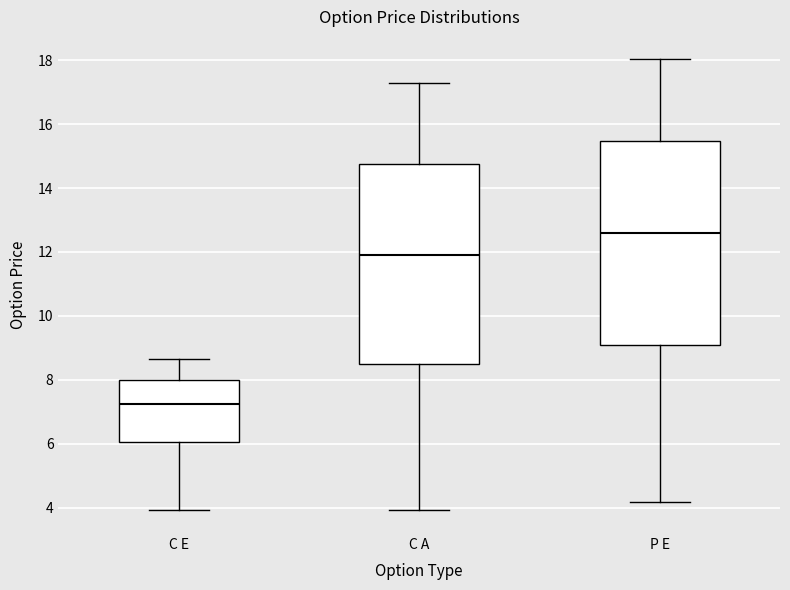

Reading left to right, transcribe this box plot: for each box, give where its median line is, the range the box spans, and where its two whiskers end, as read against the y-axis. The values are not printed on the chart, so give them approximately, as read against the axis.

C E: median 7.2, box 6.0 to 8.0, whiskers 4.0 to 8.6
C A: median 12.0, box 8.4 to 14.8, whiskers 4.0 to 17.4
P E: median 12.6, box 9.0 to 15.4, whiskers 4.2 to 18.0